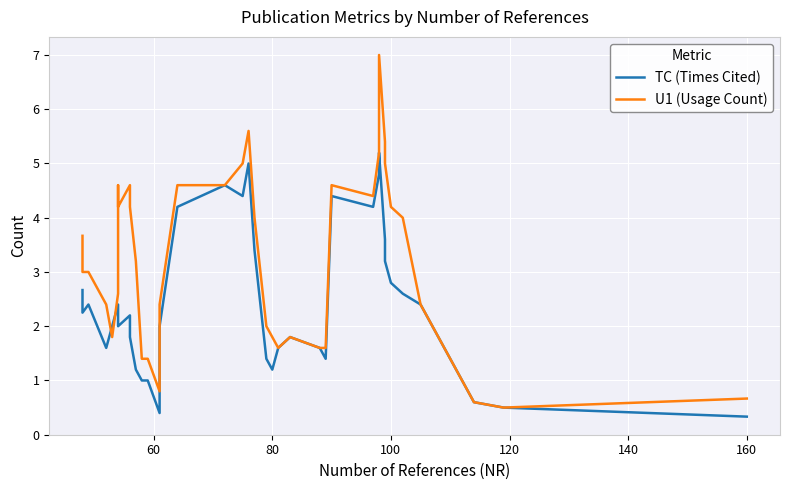

What is the value of the U1 (Usage Count) point at the 1st from the left?

3.7